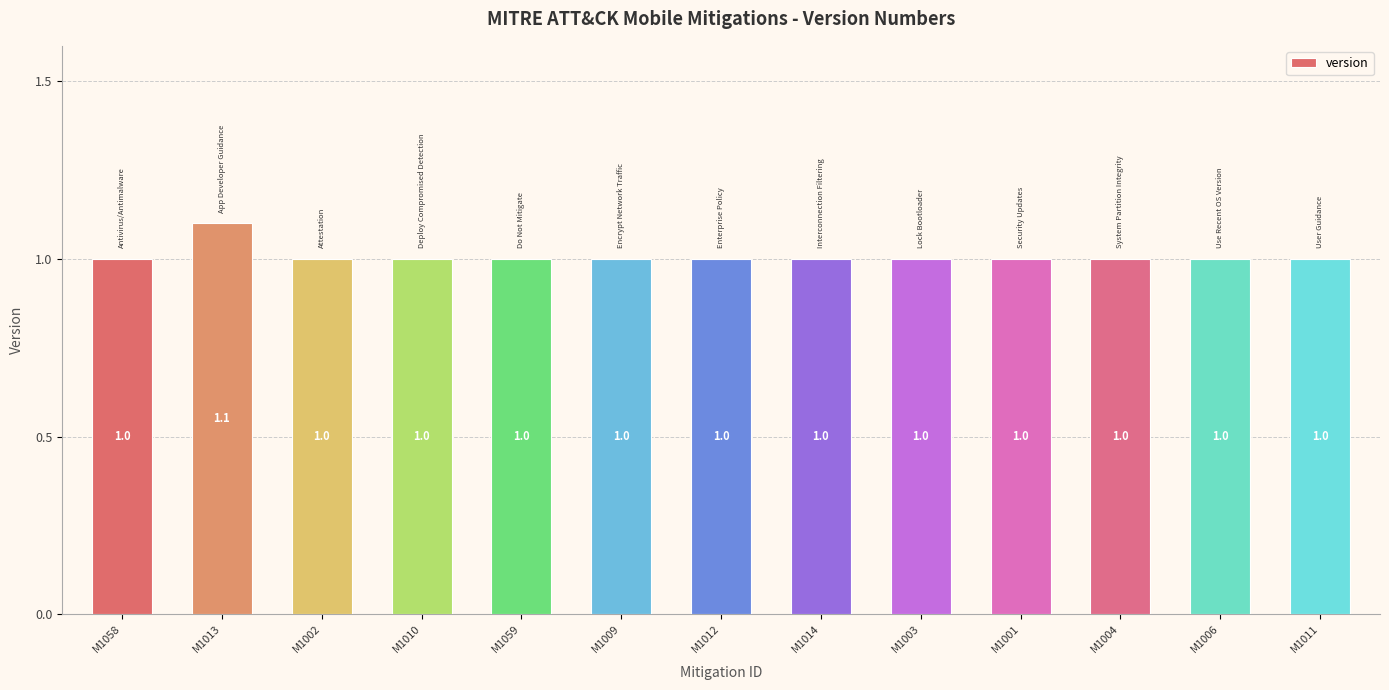

True or false: the data shows 1.0 at M1003.

True